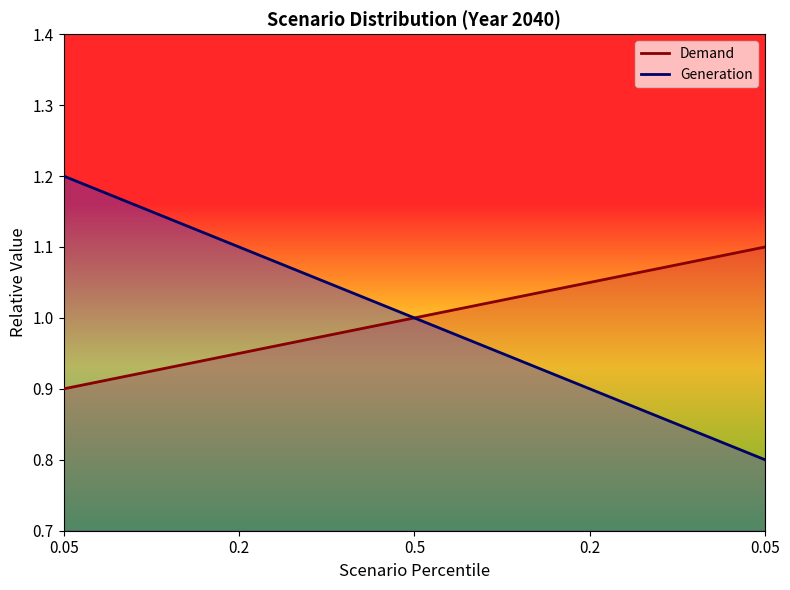

What are all the series names shown in the legend?

Demand, Generation